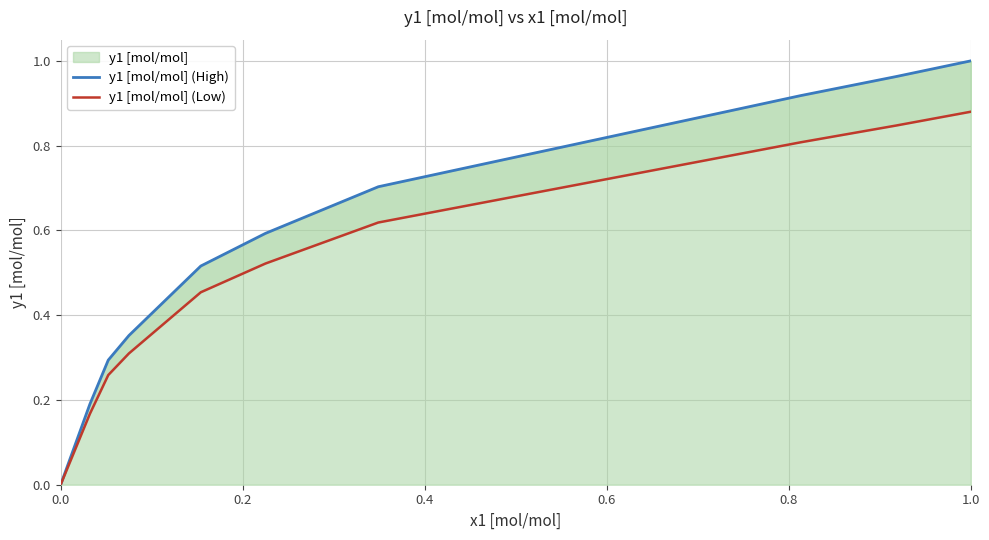

True or false: y1 [mol/mol] (Low) has more than 1 points higher than both neighbors.

False